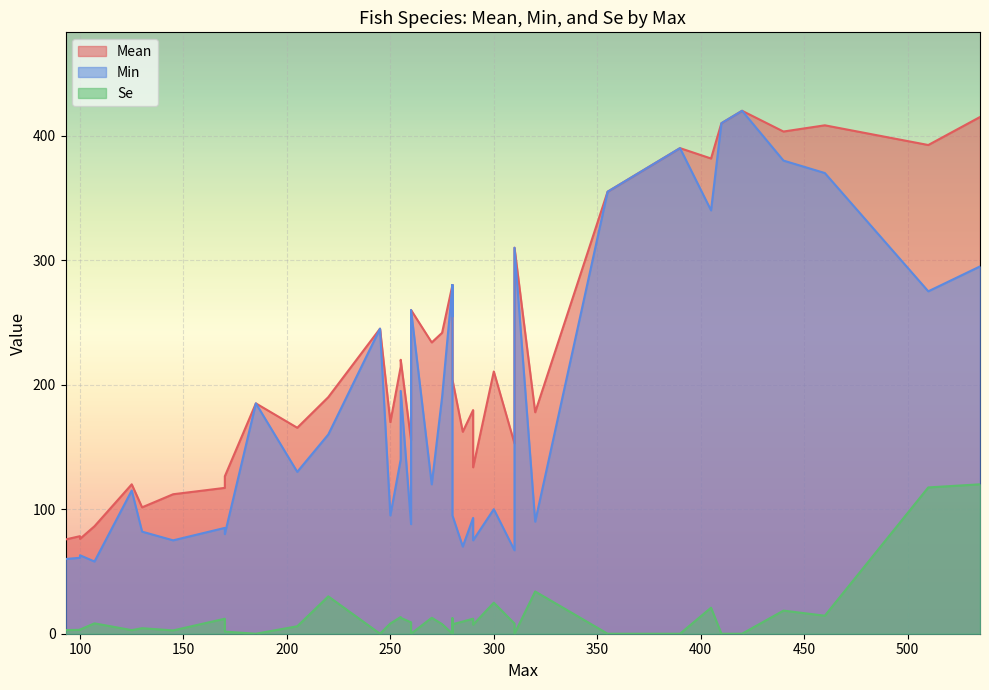

Is the value of Mean at 12 greater than the value of Min at 19?

Yes